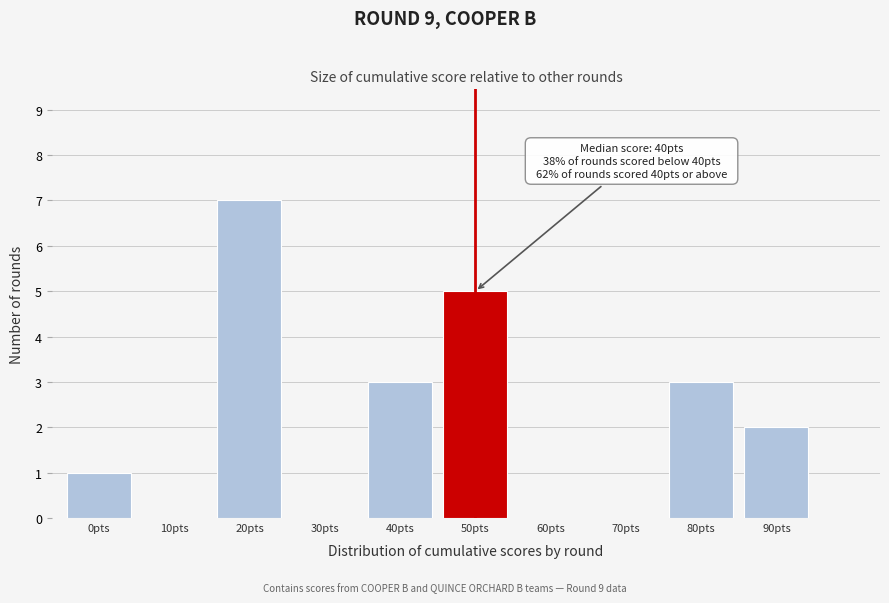

Reading left to right, list all the values displayed in this chart.

0pts=1	10pts=0	20pts=7	30pts=0	40pts=3	50pts=5	60pts=0	70pts=0	80pts=3	90pts=2